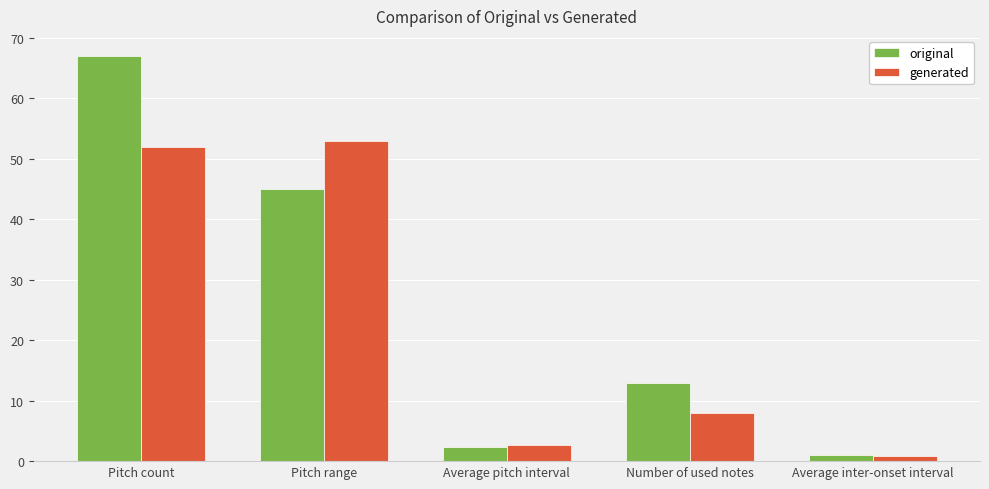

Reading left to right, list all the values displayed in this chart.

original: Pitch count=67.0	Pitch range=45.0	Average pitch interval=2.3	Number of used notes=13.0	Average inter-onset interval=1.0
generated: Pitch count=52.0	Pitch range=53.0	Average pitch interval=2.7	Number of used notes=8.0	Average inter-onset interval=0.8